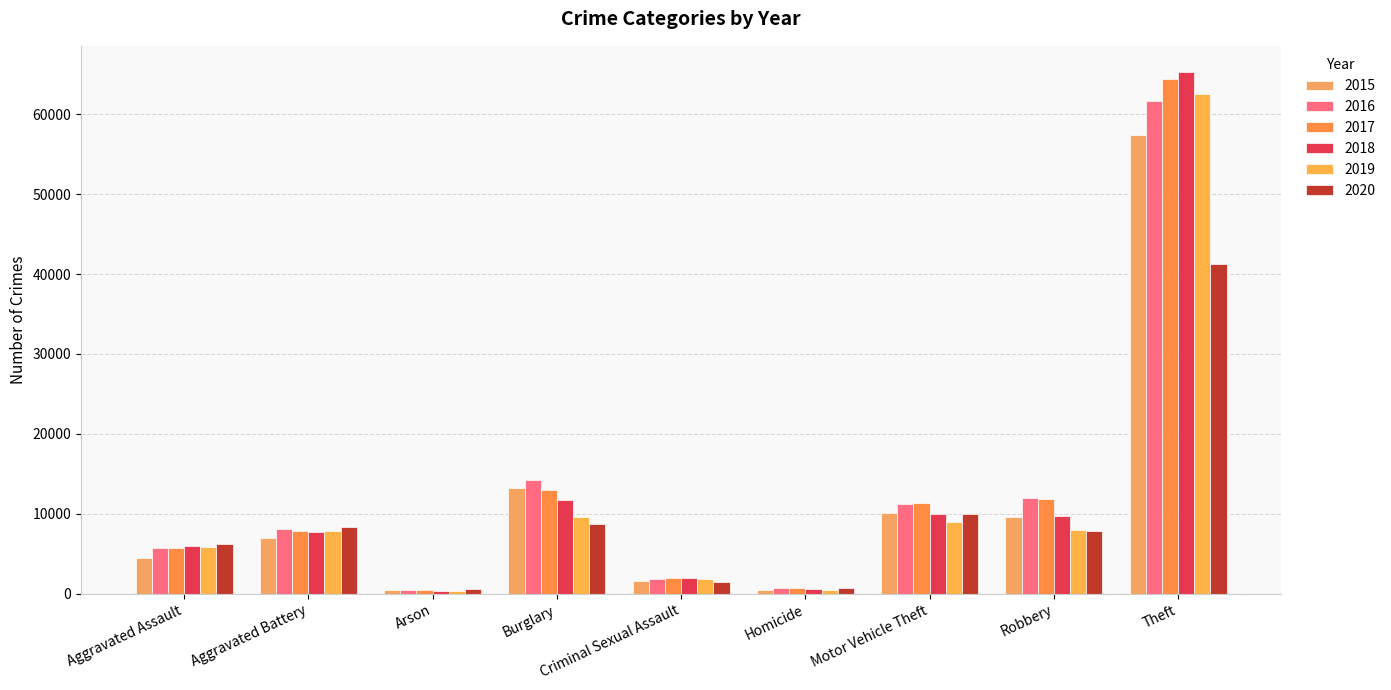

Does the chart contain stacked bars?

No